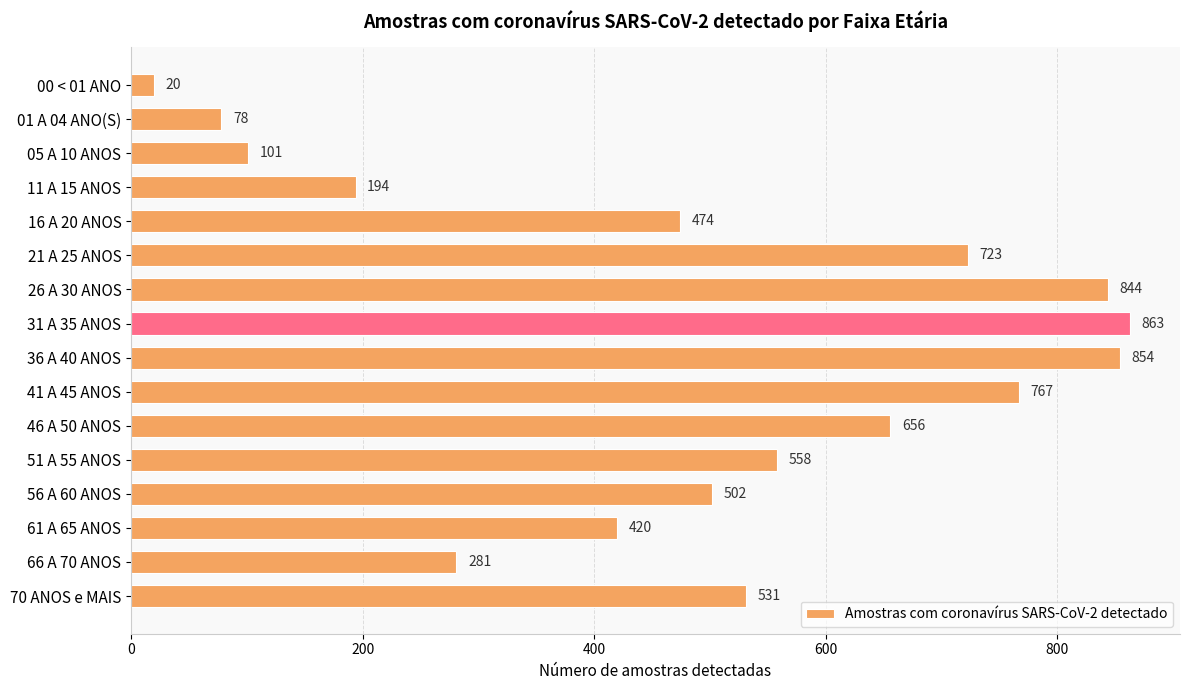

How many bars are there in total?

16